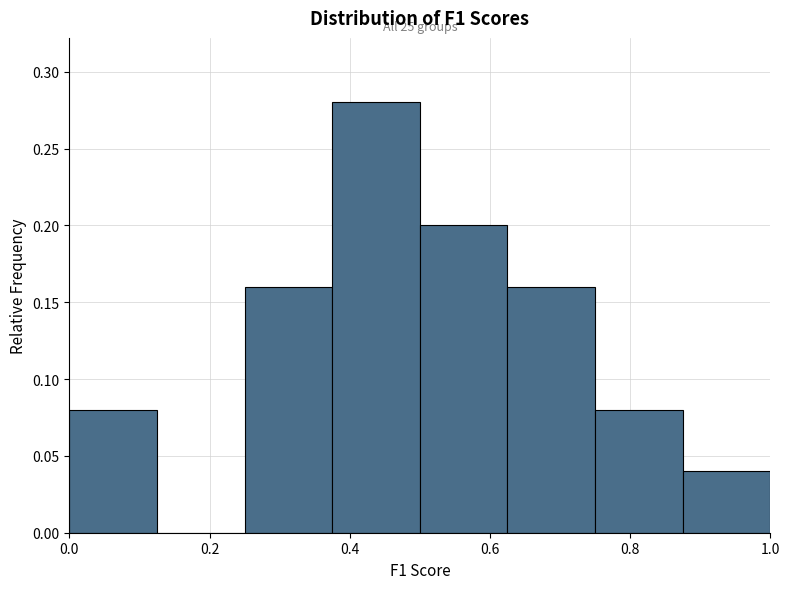

Which range on the x-axis has the tallest bar?

0.375 to 0.500